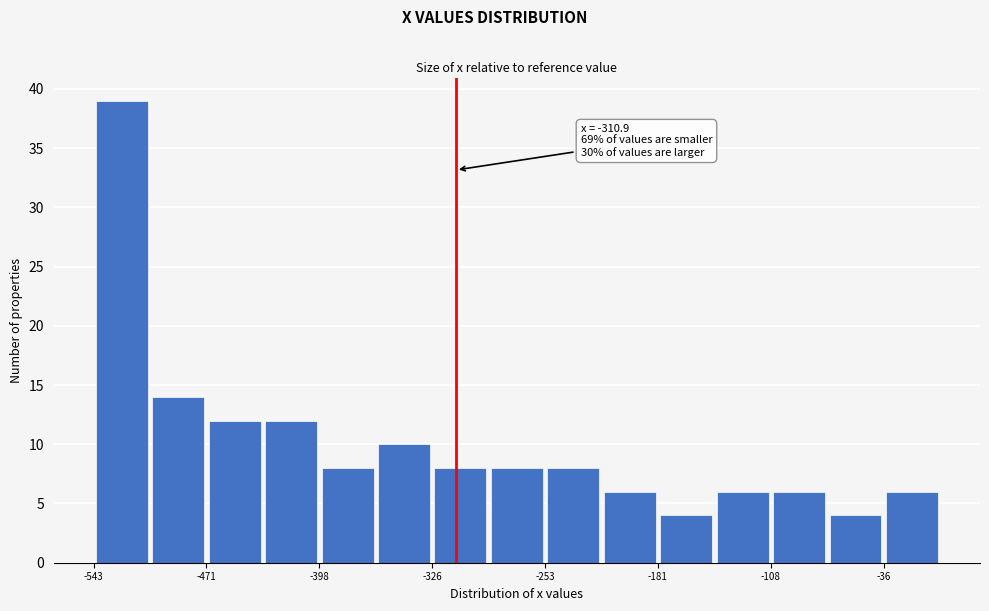

Read against the x-axis, roughly where is the centre of the tallest bar?

-530